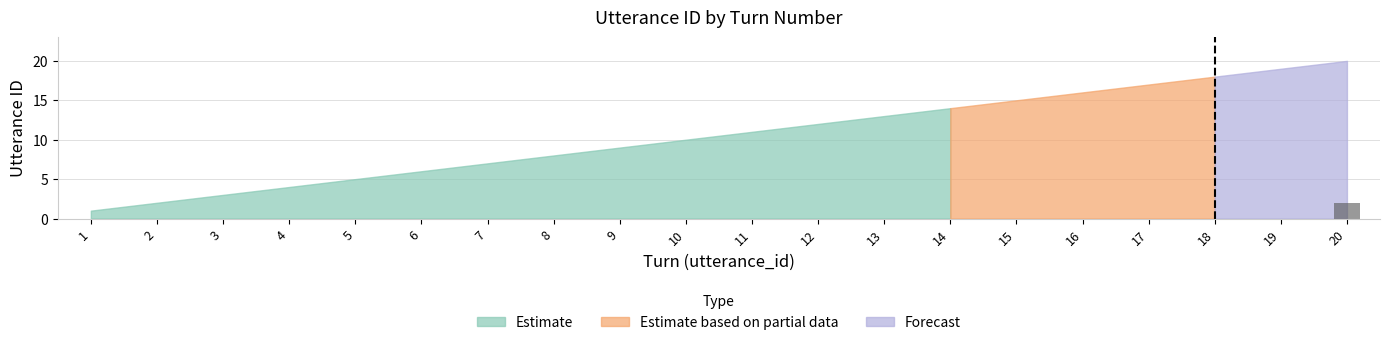

The chart shows a value of 1 at 14. True or false?

False